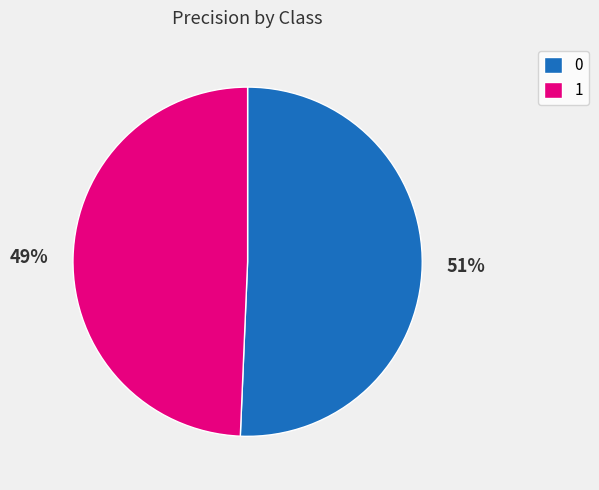

To the nearest percent, what is the average slice percentage?

50%